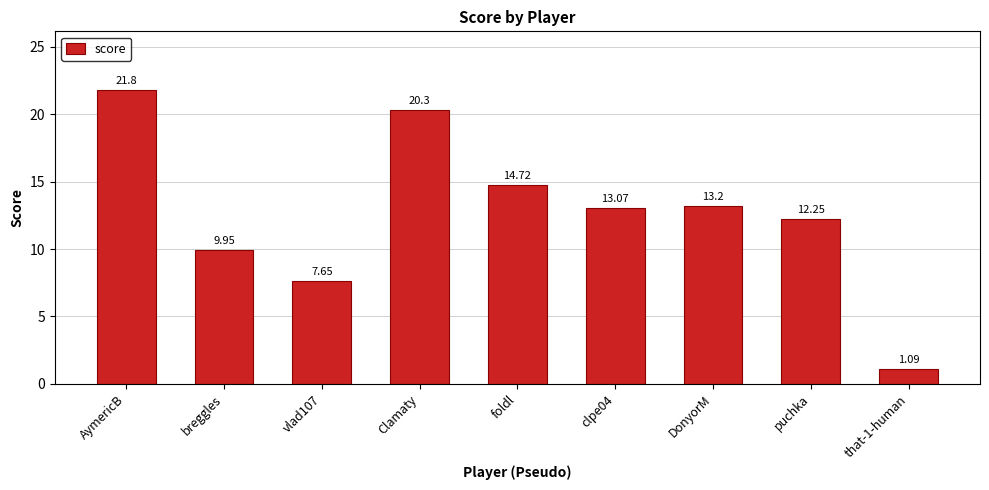

Which category has the highest value across all series?

AymericB